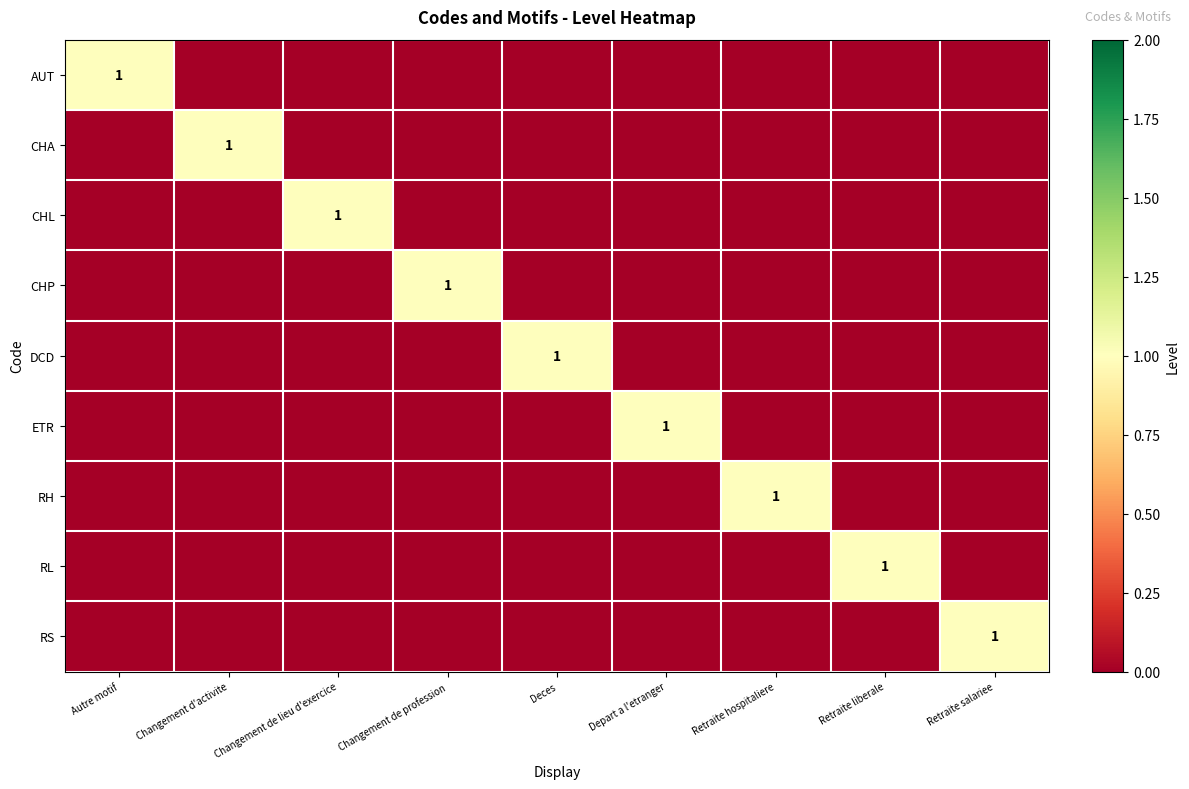

The value of AUT at Autre motif is 1. True or false?

True